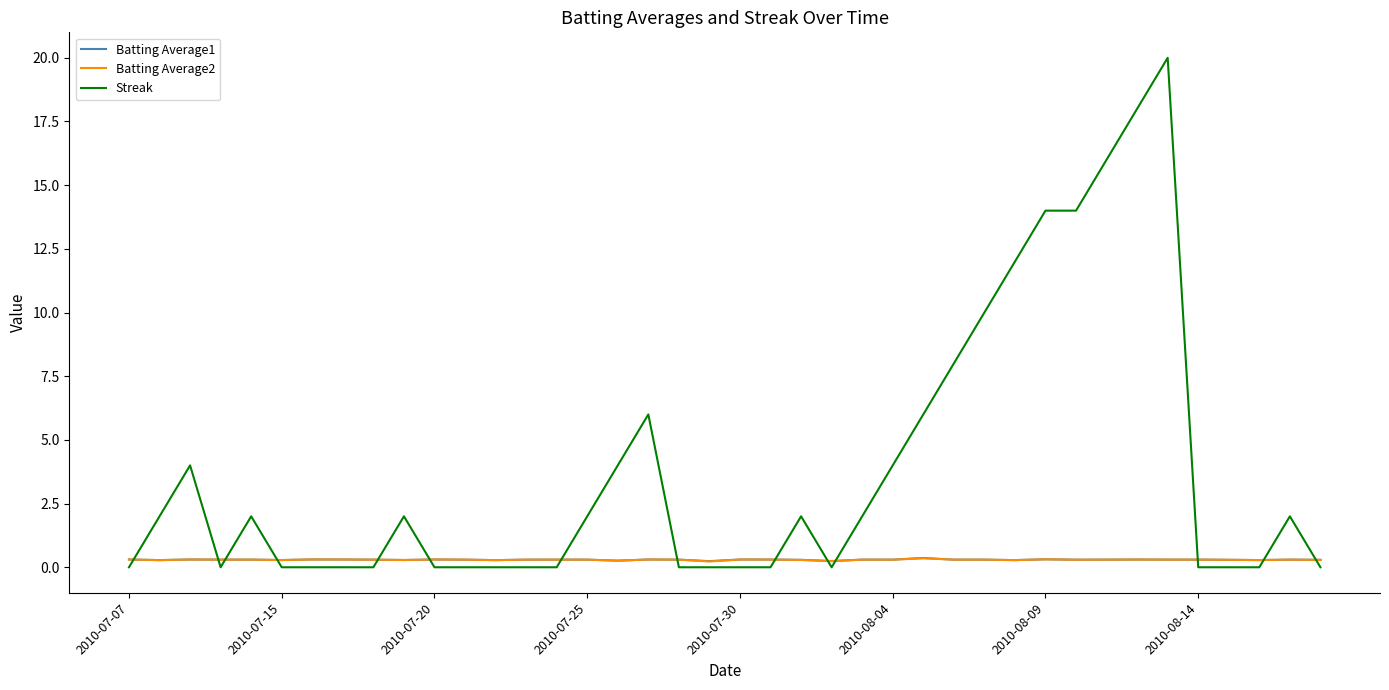

Which series has the widest spread of values?

Streak